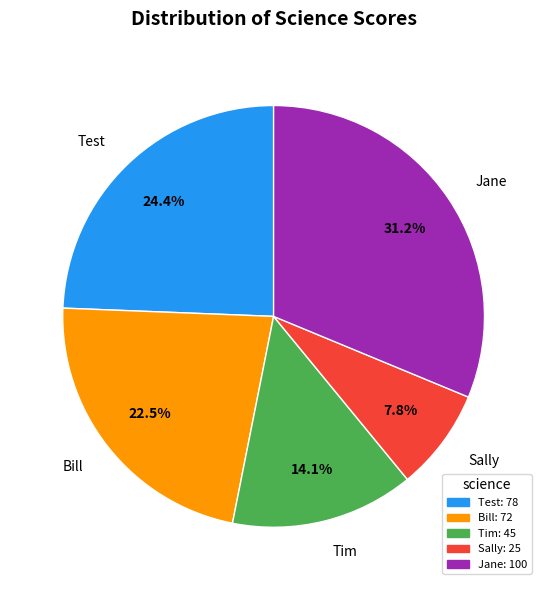

To the nearest percent, what is the combined percentage of Jane and Bill?

54%